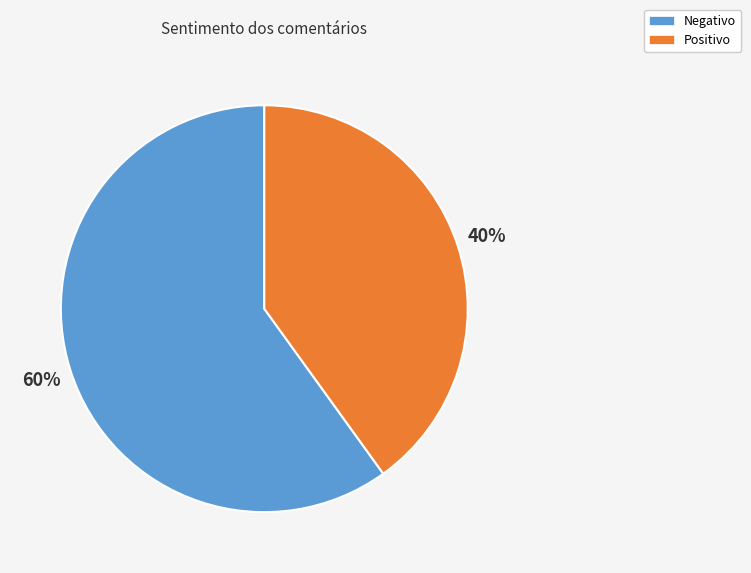

To the nearest percent, what is the difference between the largest and smallest slice percentages?

20%